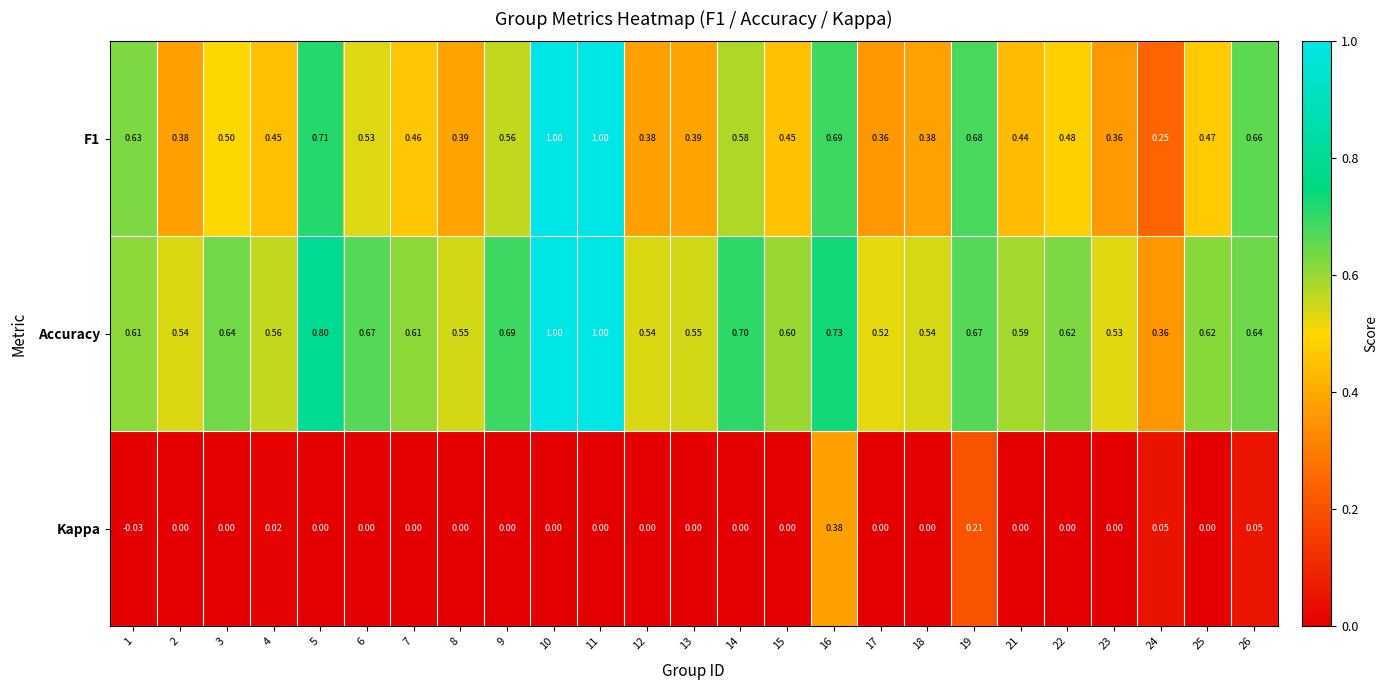

What is the difference between the highest and lowest values at 3?

0.6